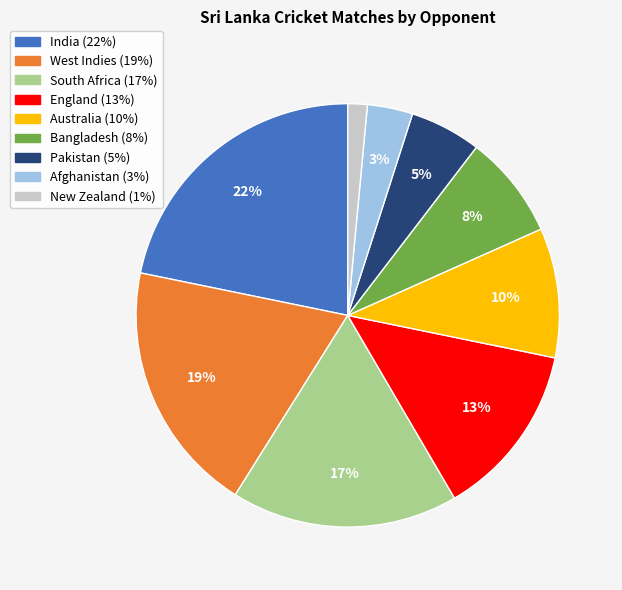

Between South Africa and West Indies, which is larger?

West Indies